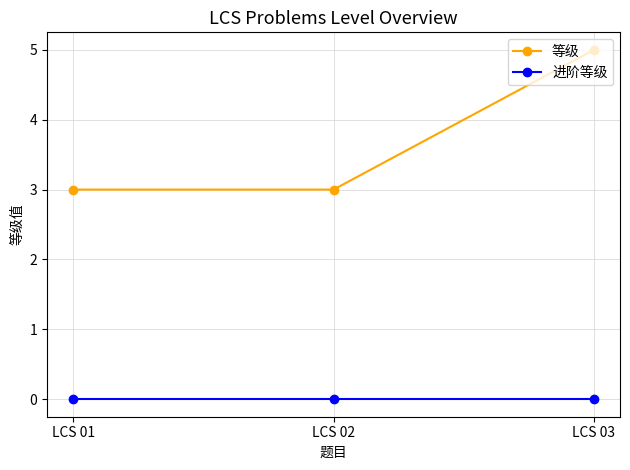

What is the maximum value shown in the chart?

5